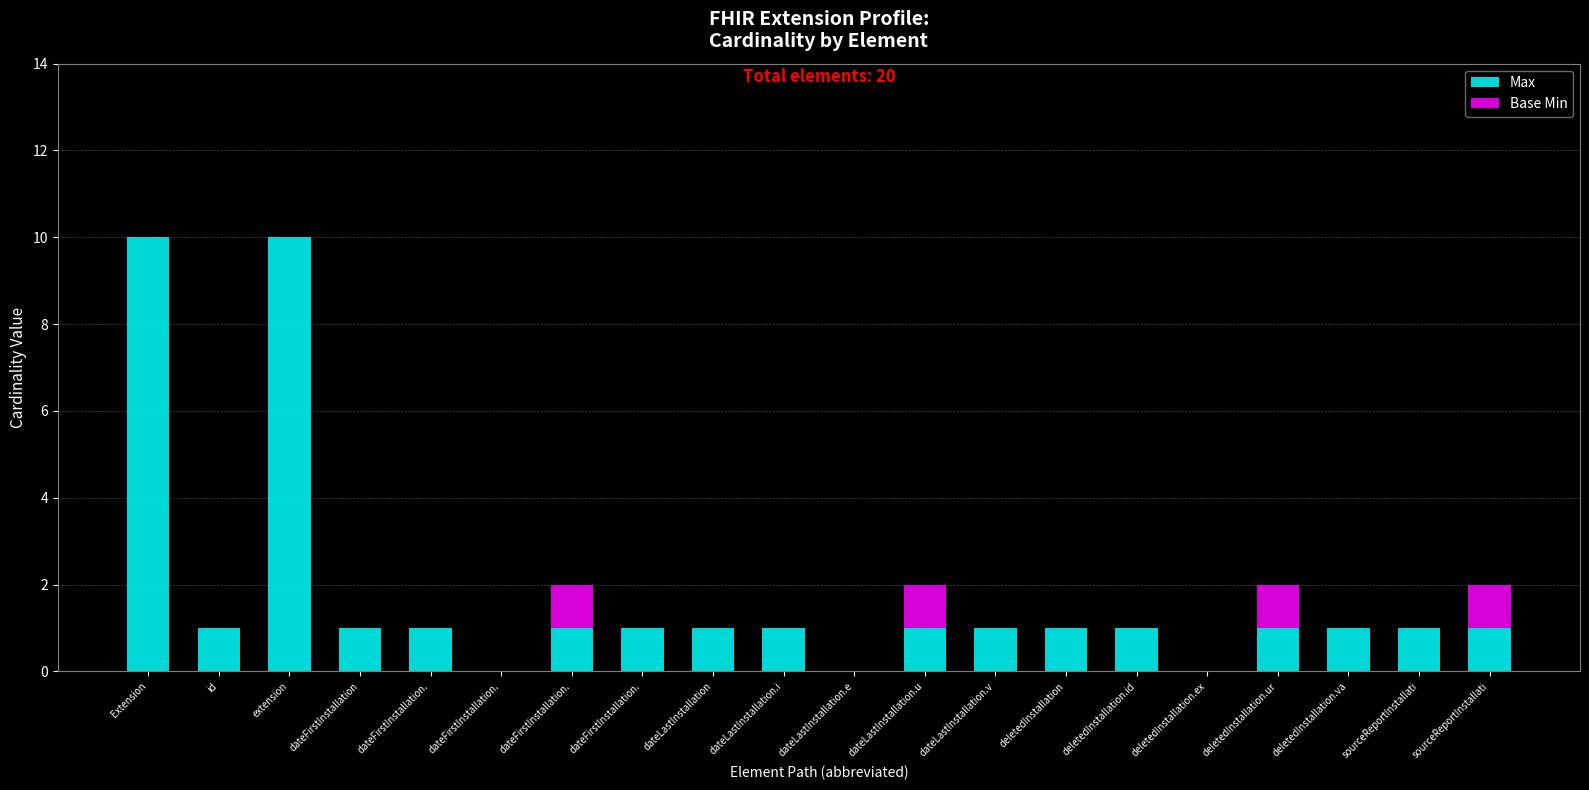

Does the chart contain stacked bars?

Yes